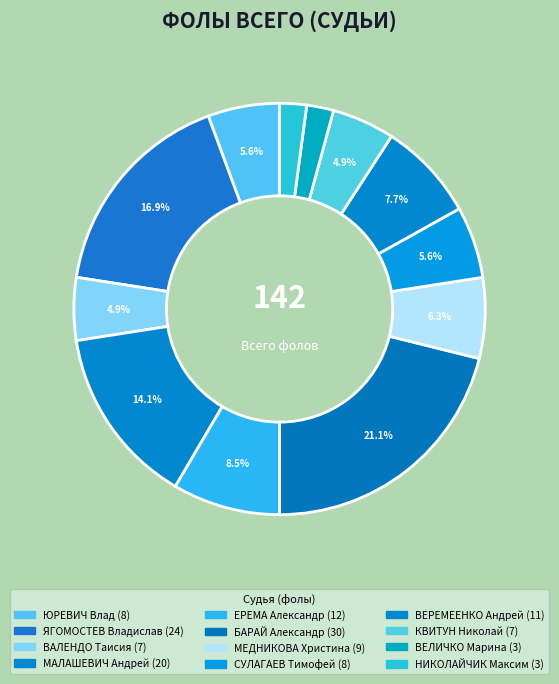

What percentage is the МЕДНИКОВА Христина slice, to the nearest percent?

6%